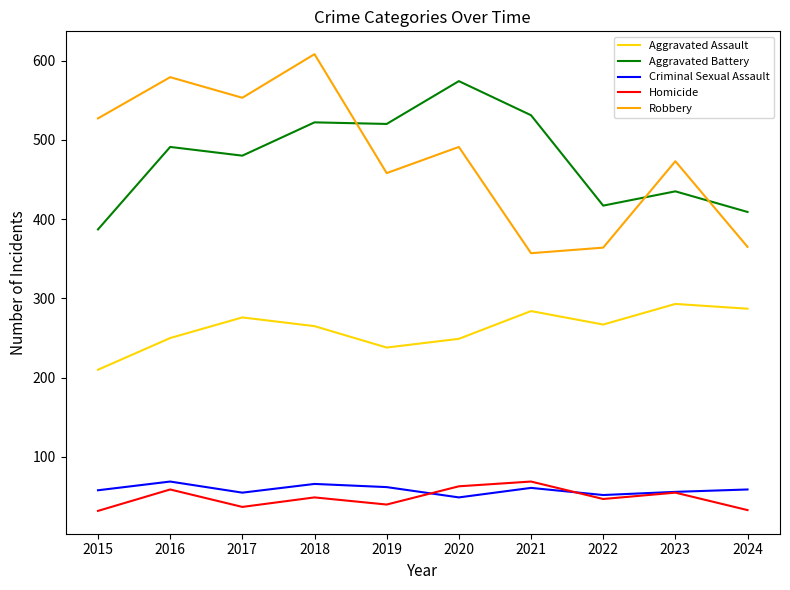

The Aggravated Assault series shows 267 at 2022. True or false?

True